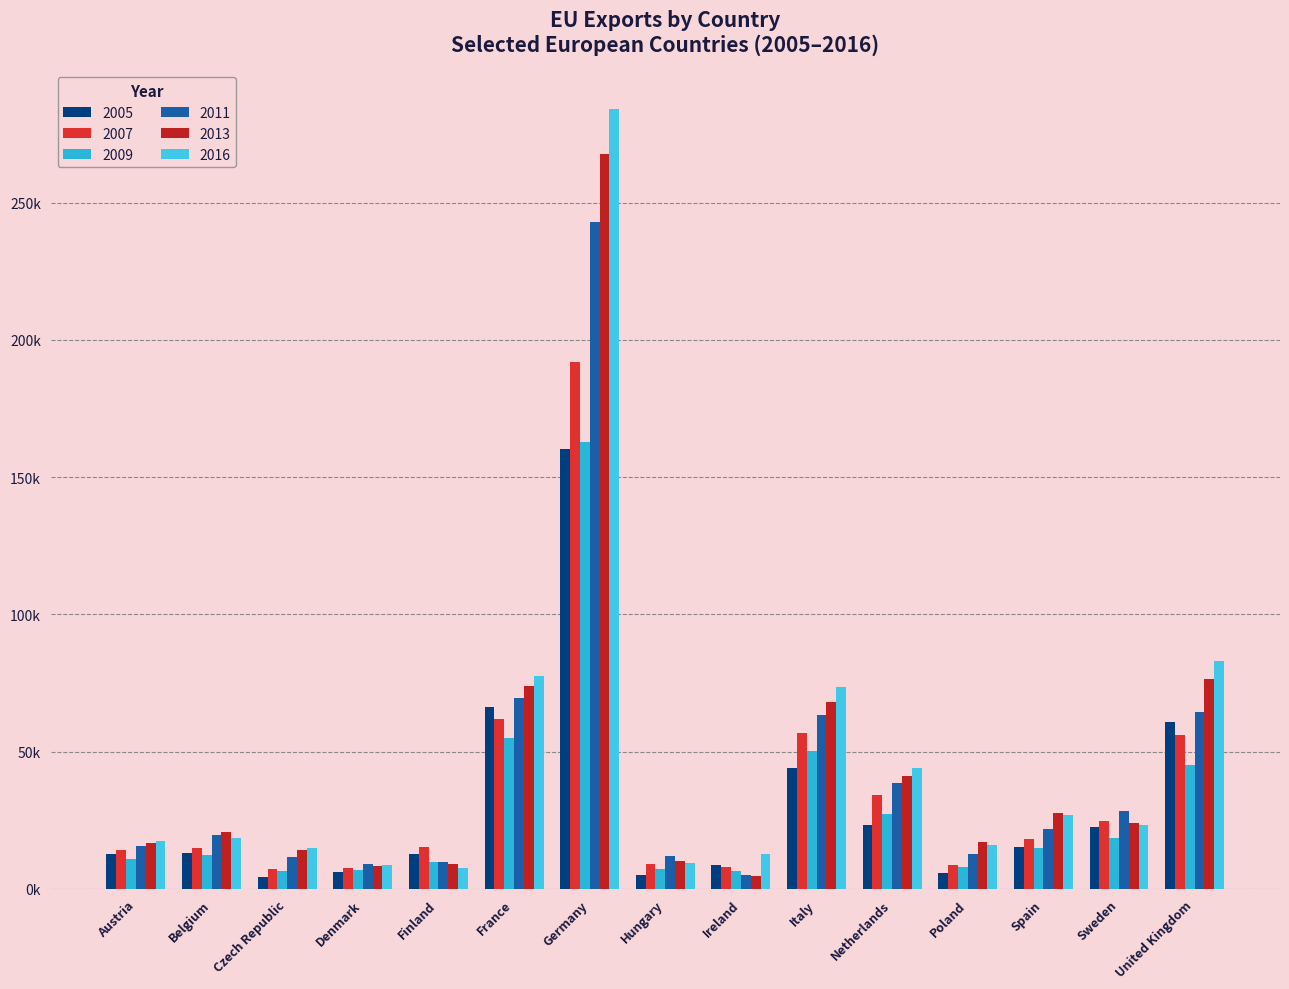

What is the total value across all series at Austria?

87458.1